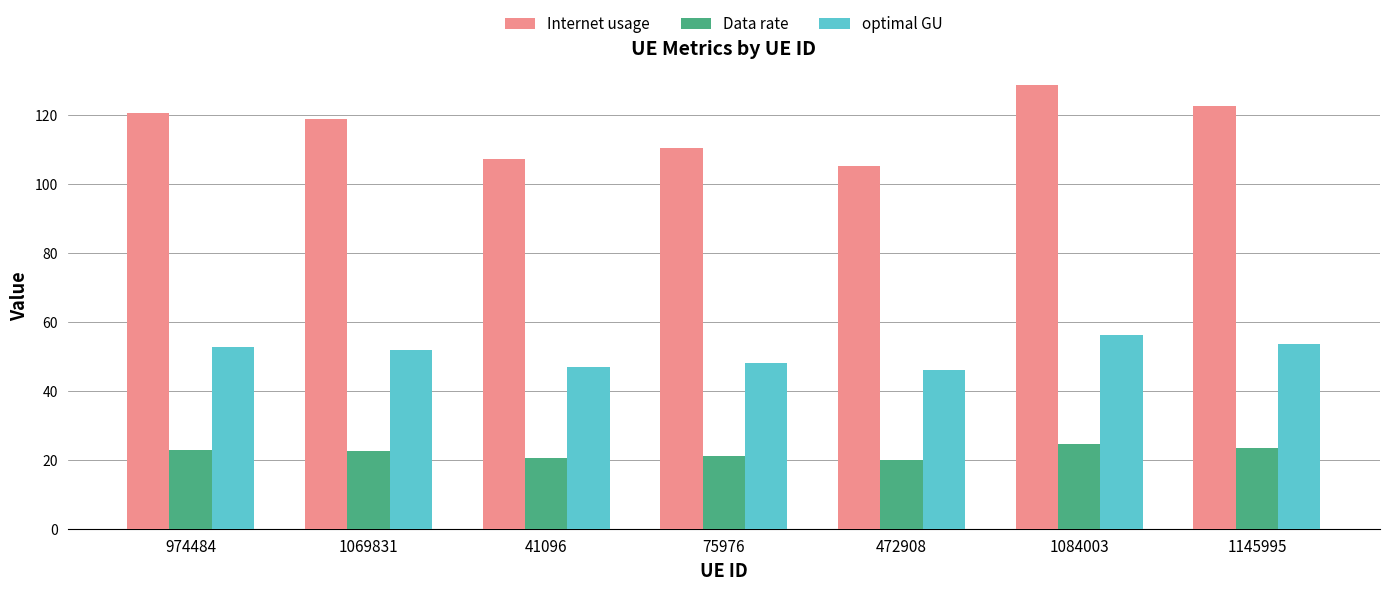

What is the sum of the Data rate values at 1145995 and 1069831?

46.0